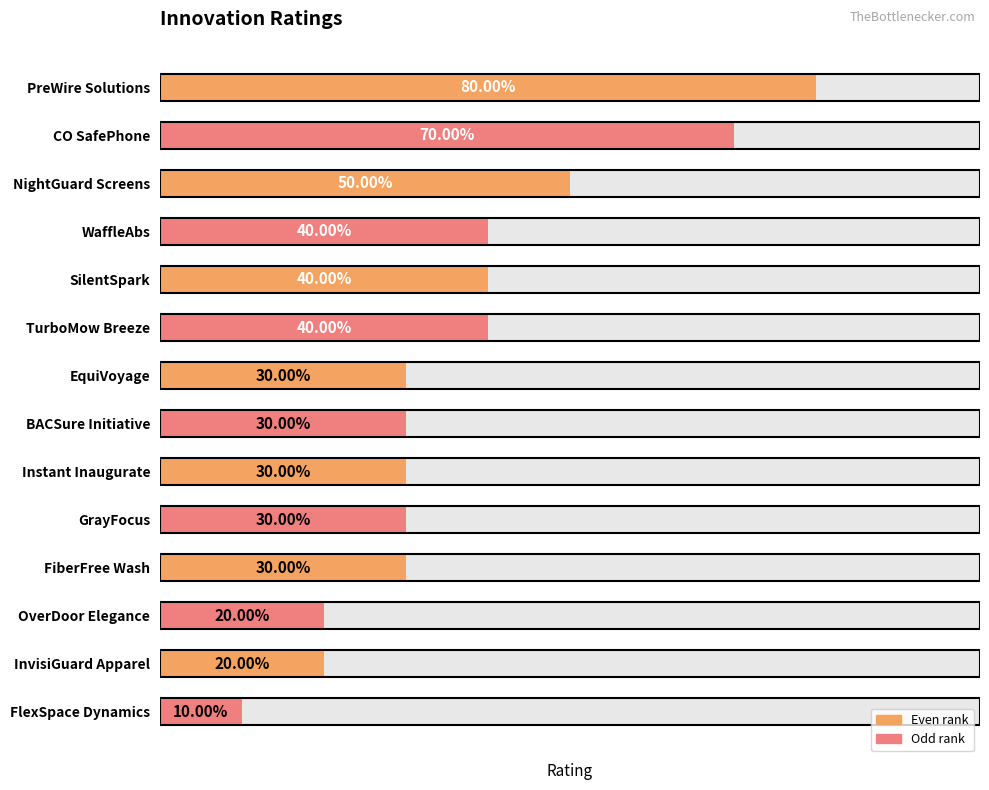

Approximately how many times larger is the value at NightGuard Screens compared to FiberFree Wash?

1.7